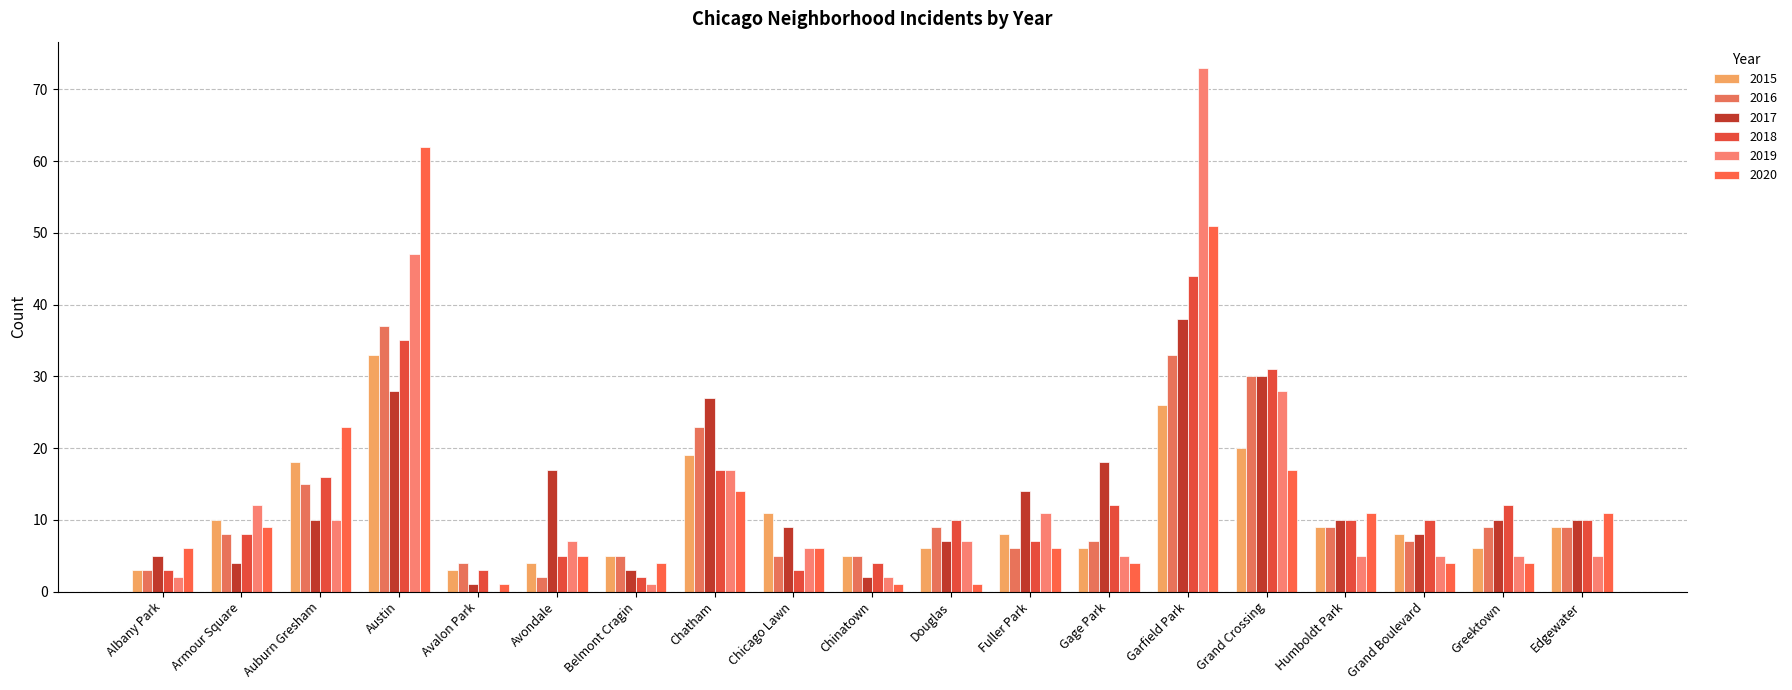

Are the bars horizontal?

No